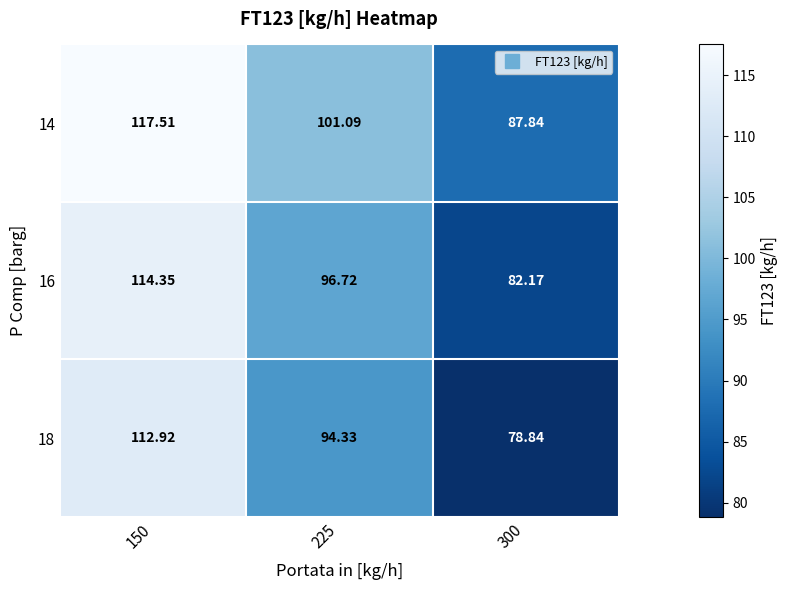

Rank the series by their average value, from highest to lowest.

14, 16, 18